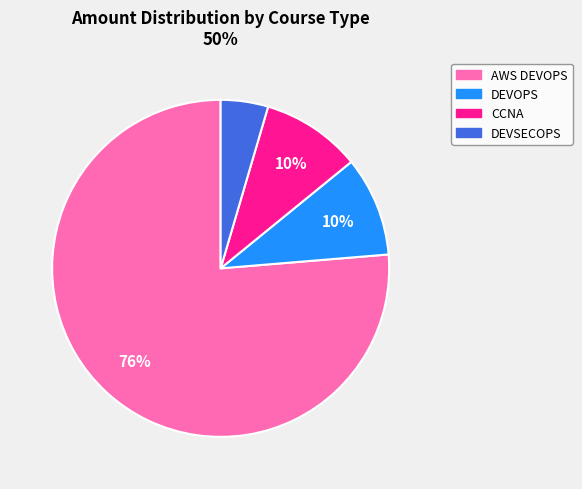

Which category has the biggest portion of the pie?

AWS DEVOPS